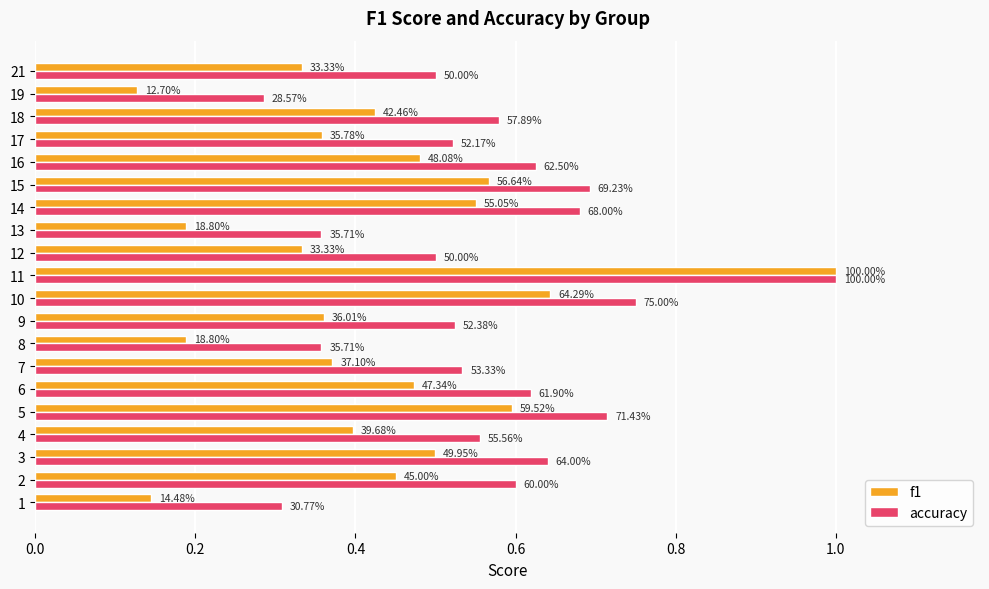

Rank the series at 7 from lowest to highest value.

f1, accuracy